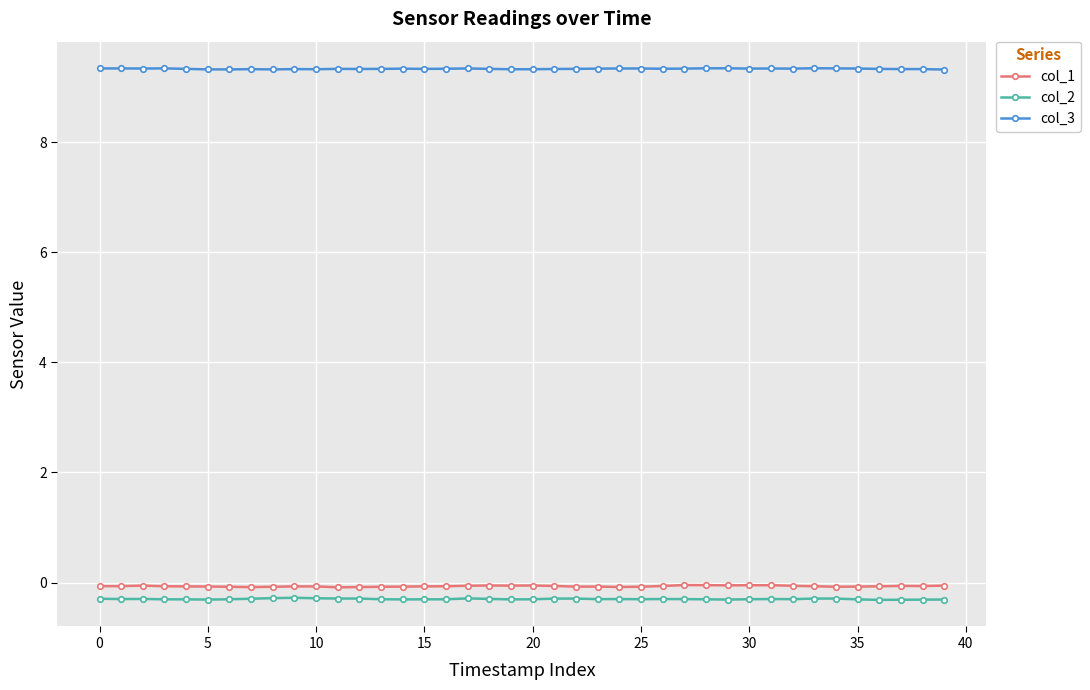

What is the smallest value displayed?

-0.3